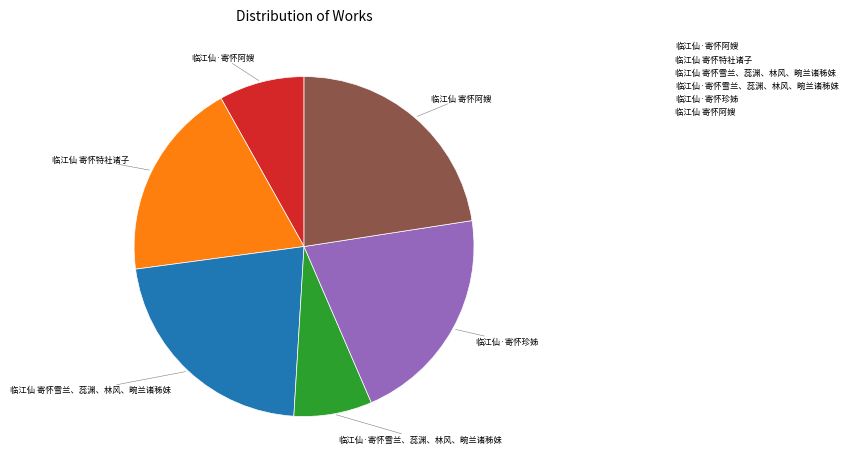

Count the number of slices in the pie.

6